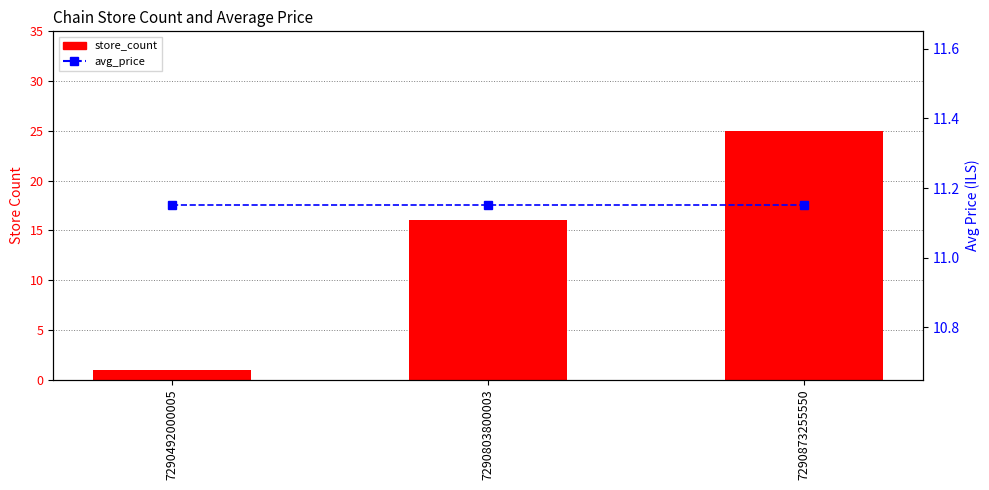

What value does the avg_price series have at 7290492000005?

11.2